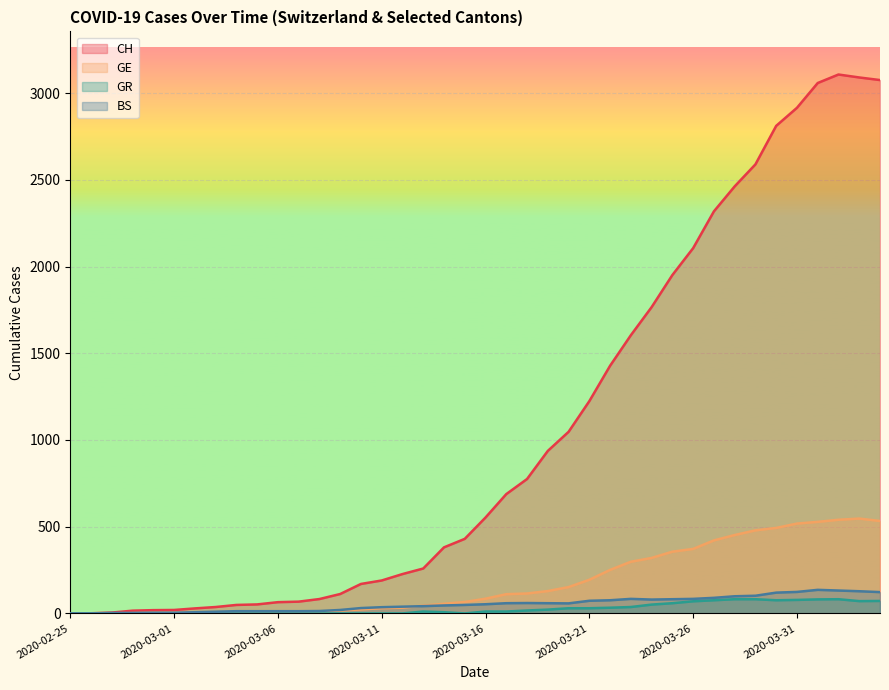

At which category does BS reach its first local peak?

2020-03-18